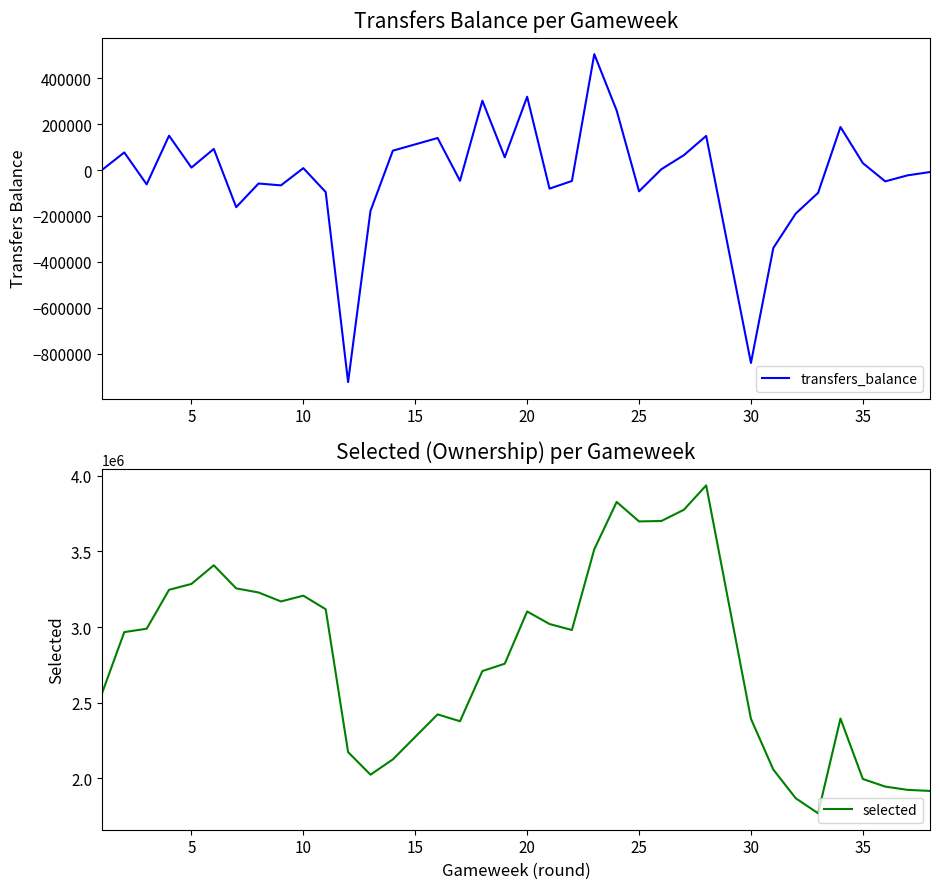

Rank the series by their maximum value, from highest to lowest.

selected, transfers_balance